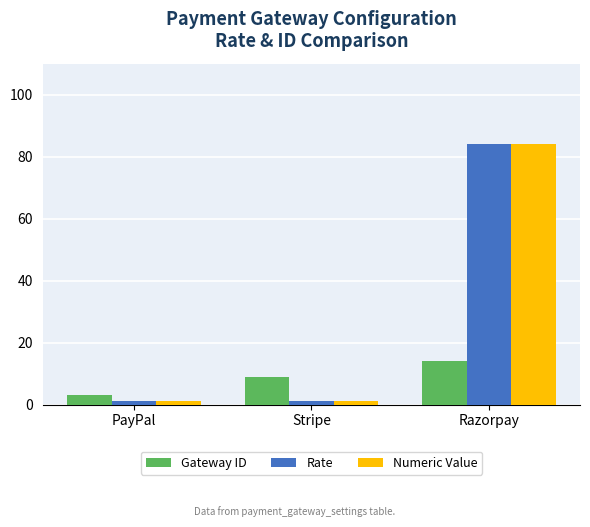

How many bars are there in each group?

3